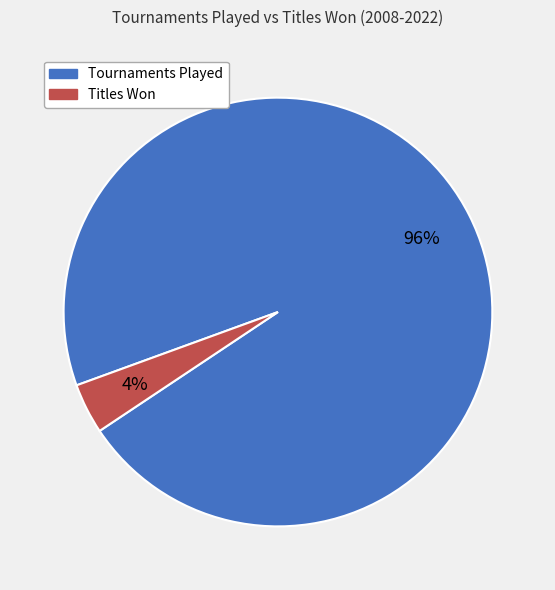

Count the number of slices in the pie.

2